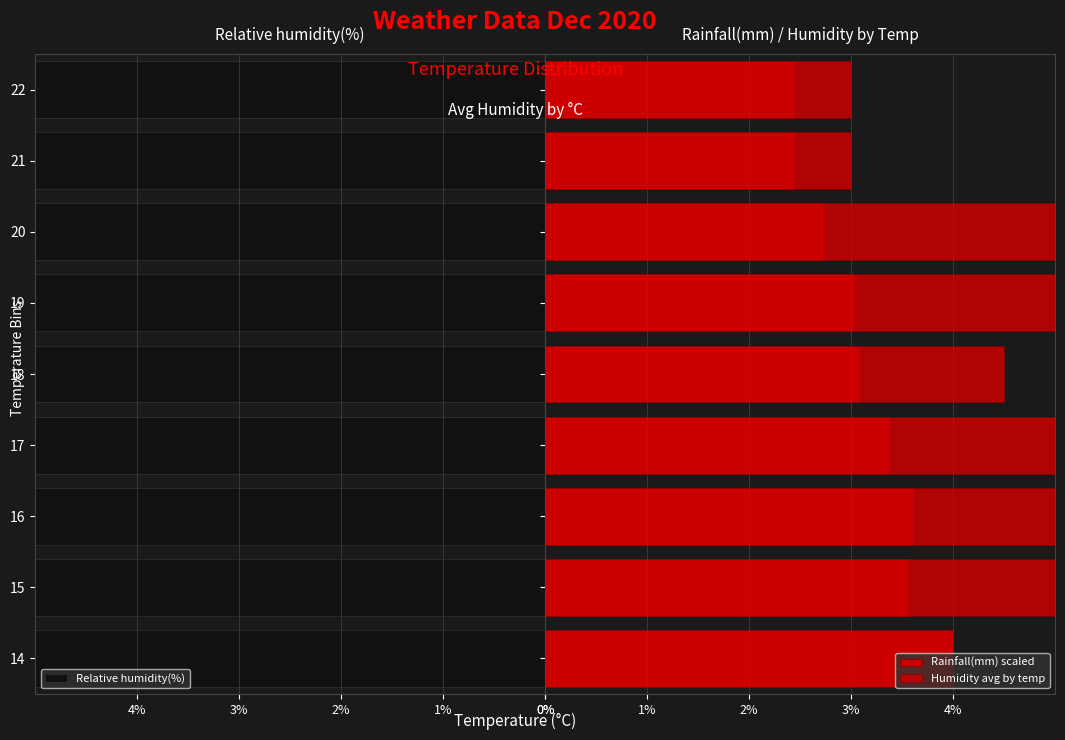

Does the chart contain stacked bars?

No